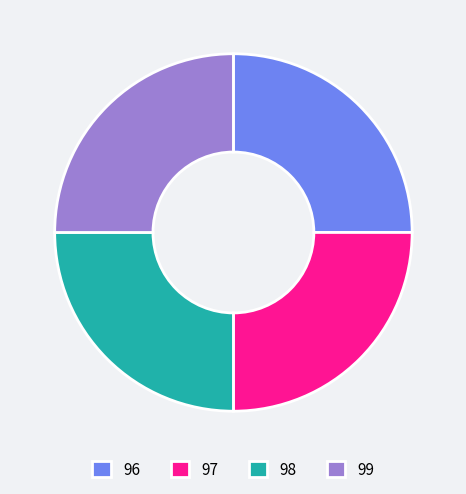

Does any single category account for the majority?

No